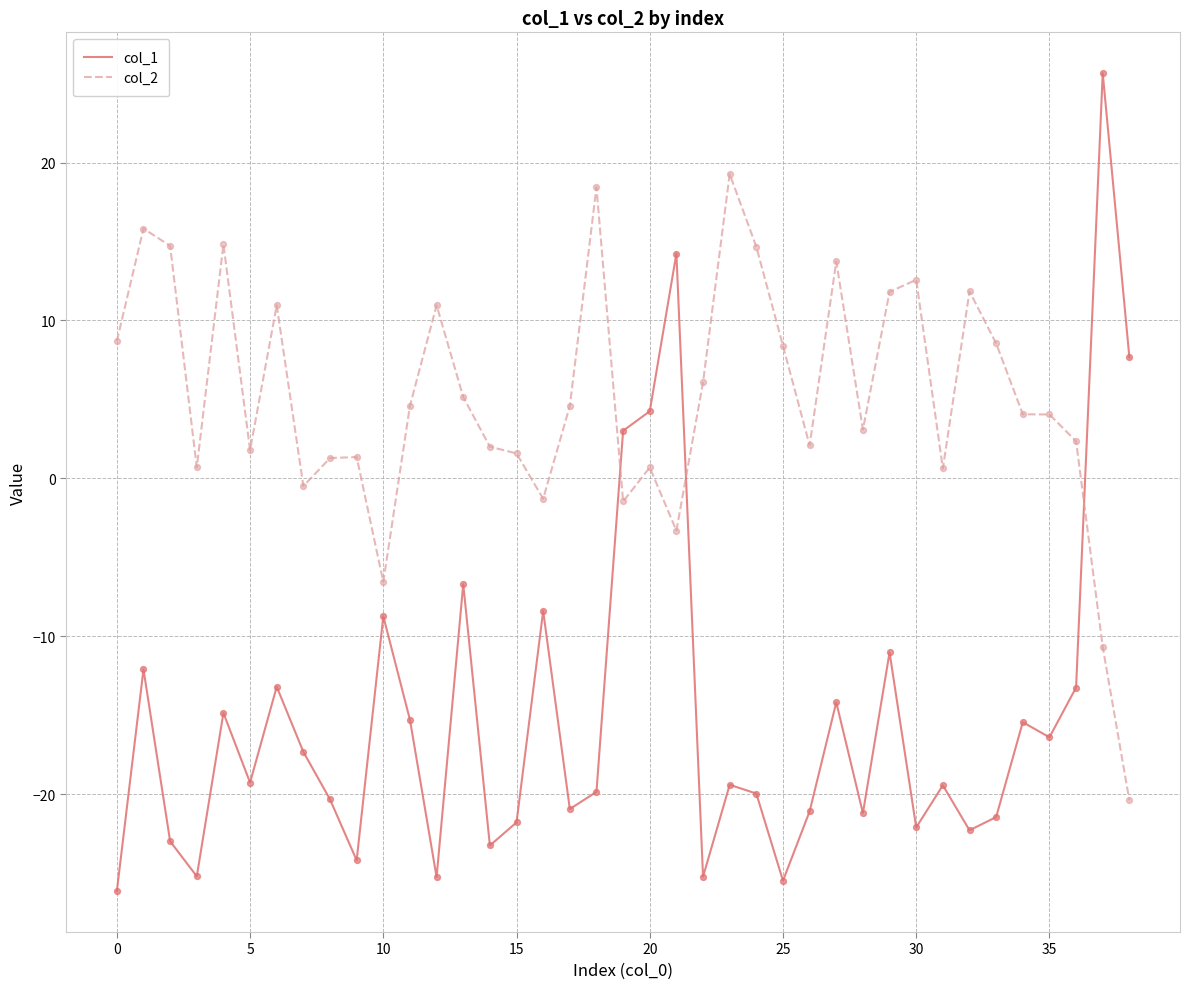

Which series has the largest total across all categories?

col_2